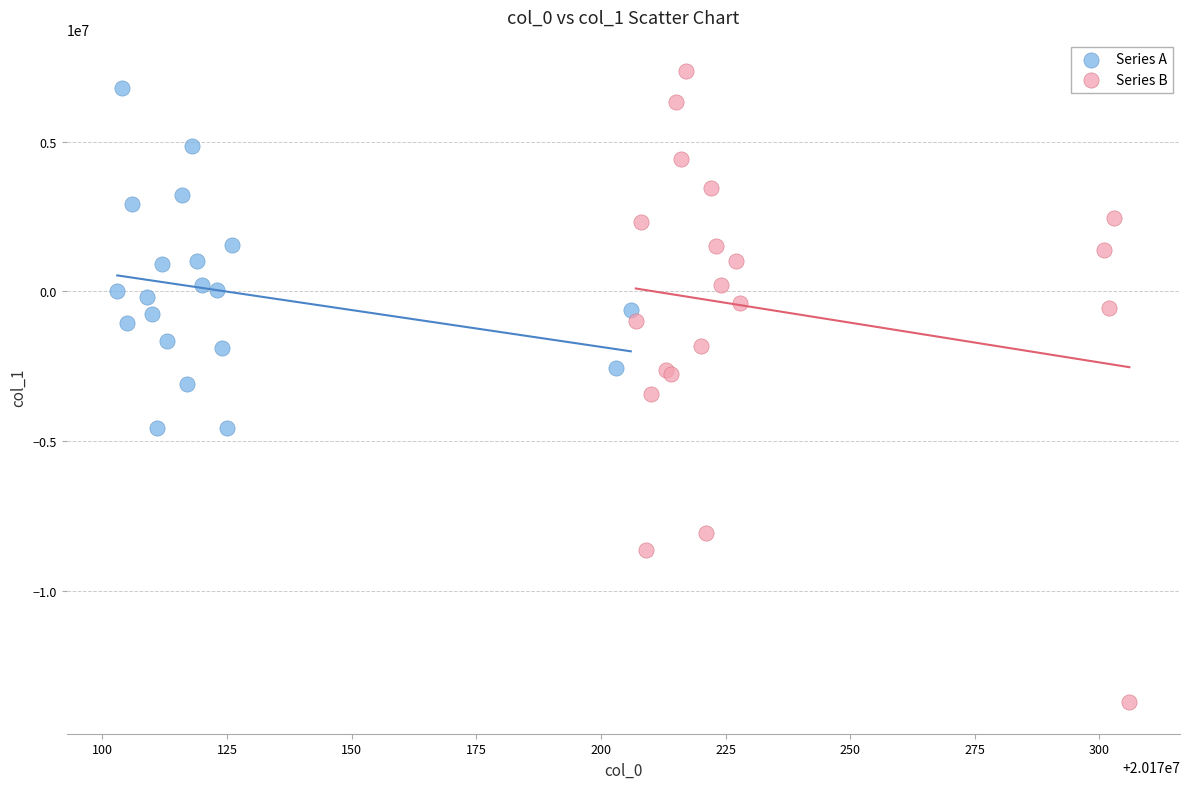

Which series has the widest spread of Y values?

Series B